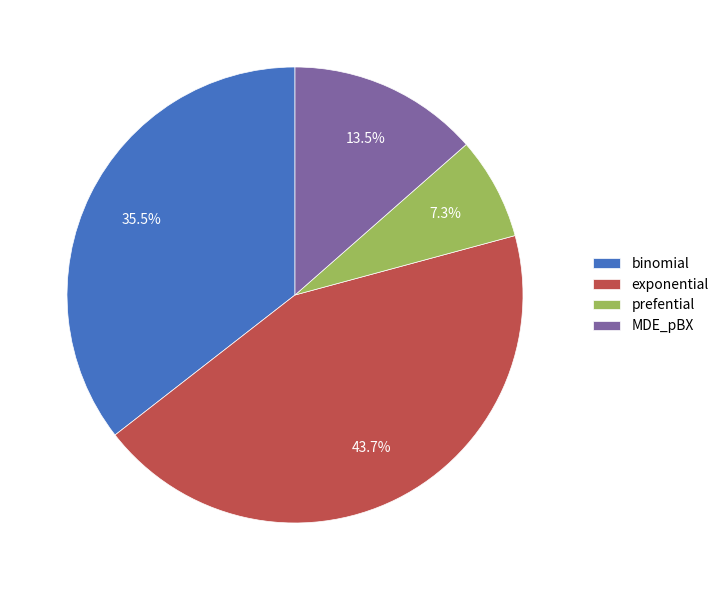

To the nearest percent, what is the difference between the largest and smallest slice percentages?

36%